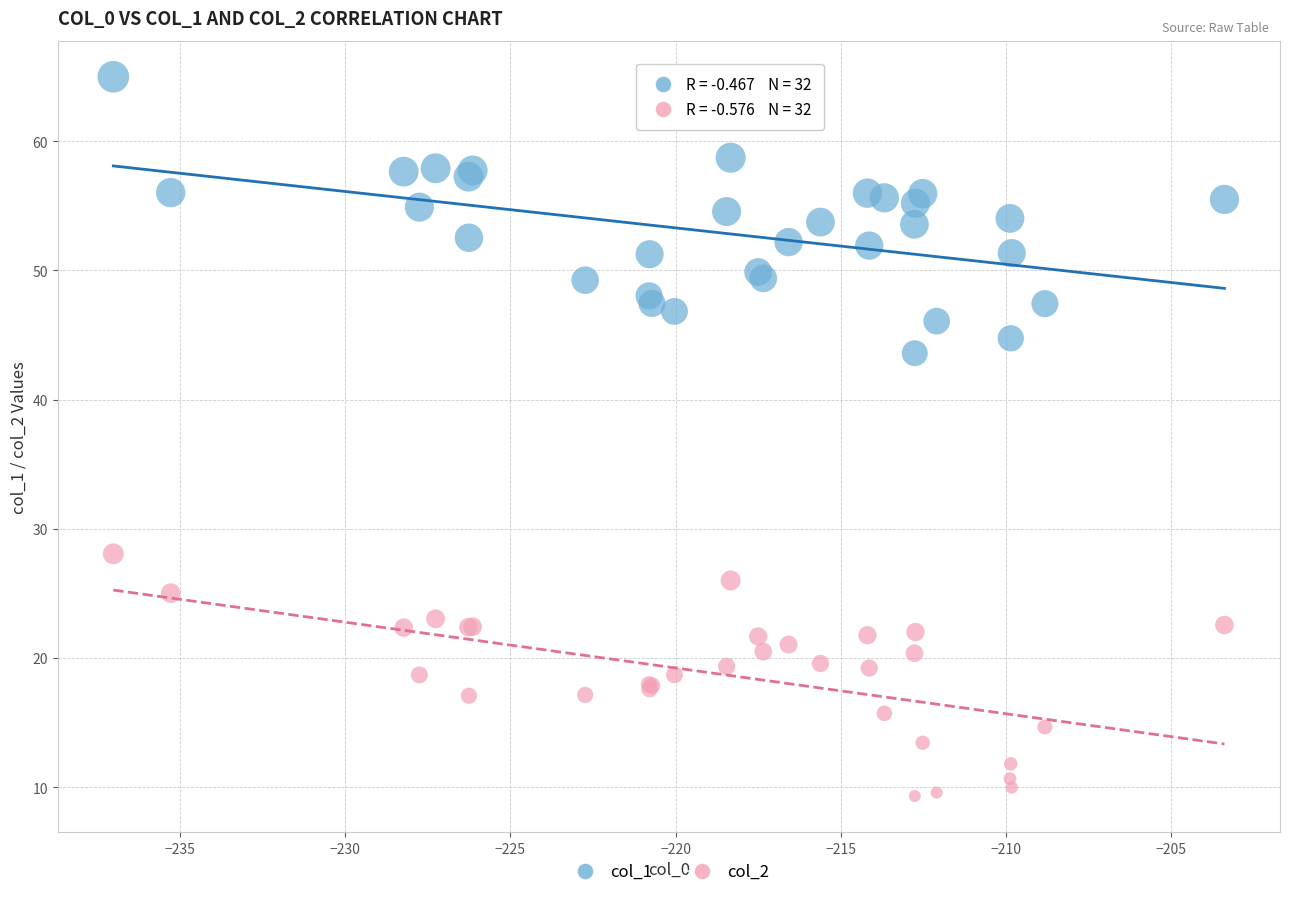

Across all series, what Y value is closest to 37?

43.6